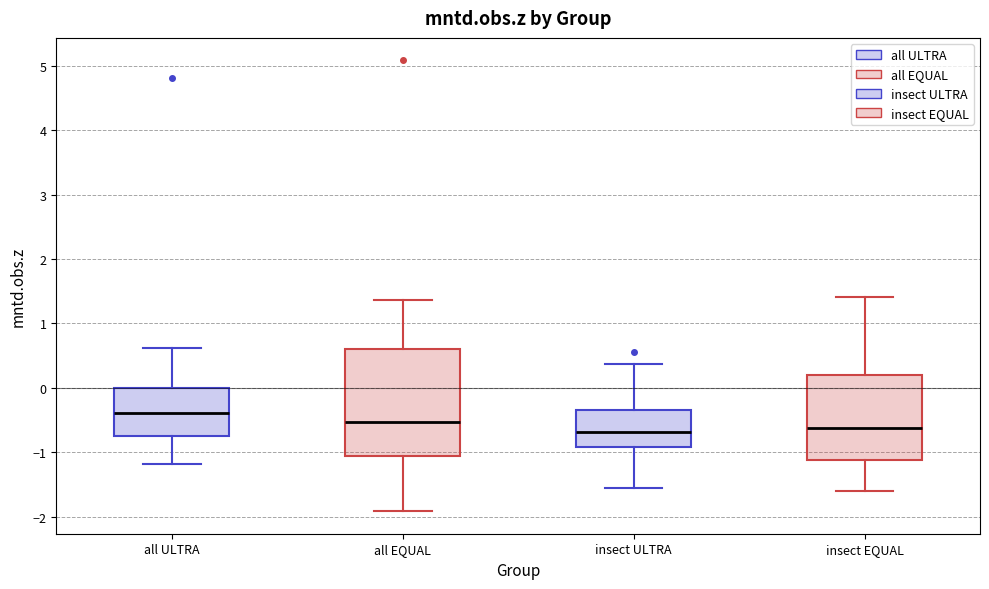

Reading left to right, transcribe this box plot: for each box, give where its median line is, the range the box spans, and where its two whiskers end, as read against the y-axis. The values are not printed on the chart, so give them approximately, as read against the axis.

all ULTRA: median -0.4, box -0.7 to 0.0, whiskers -1.2 to 0.6
all EQUAL: median -0.5, box -1.1 to 0.6, whiskers -1.9 to 1.4
insect ULTRA: median -0.7, box -0.9 to -0.3, whiskers -1.6 to 0.4
insect EQUAL: median -0.6, box -1.1 to 0.2, whiskers -1.6 to 1.4